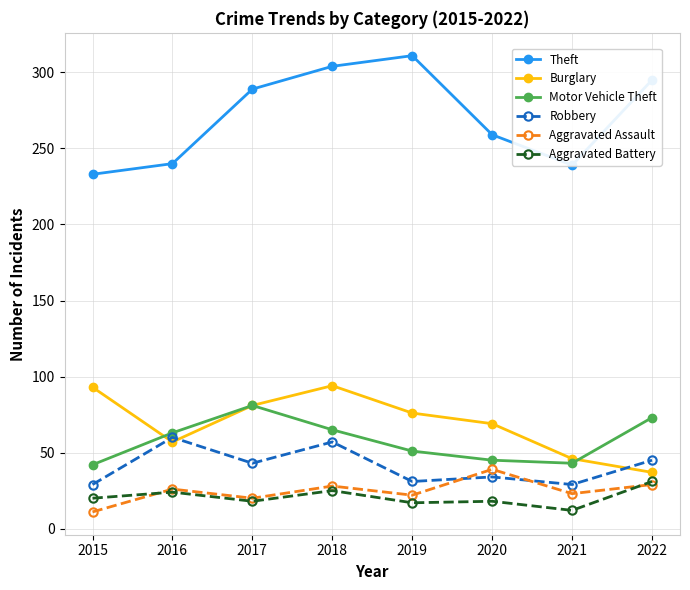

Which category has the highest value in the Aggravated Assault series?

2020